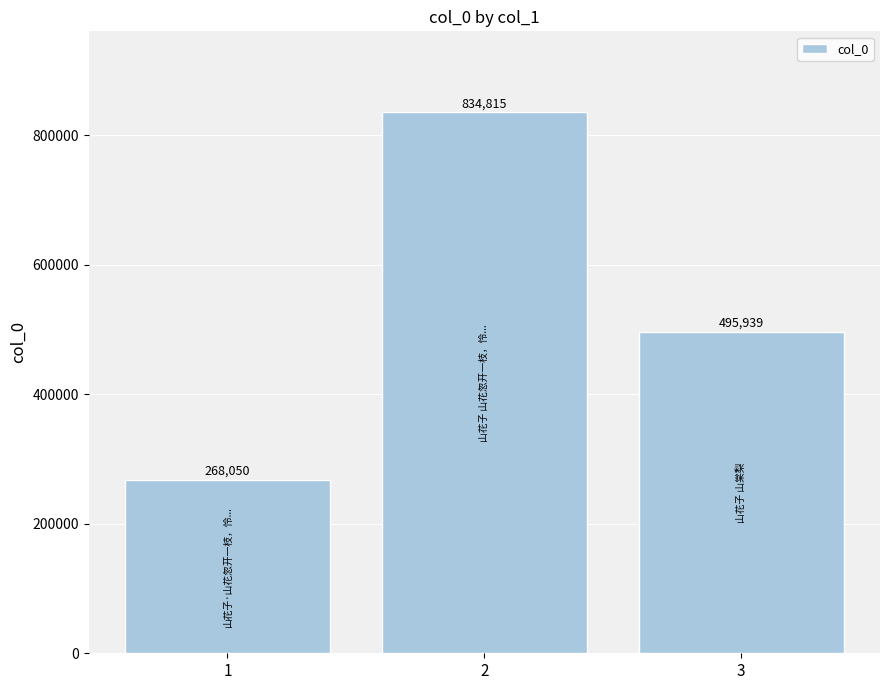

What value does the data have at 1, to the nearest 10?

268050